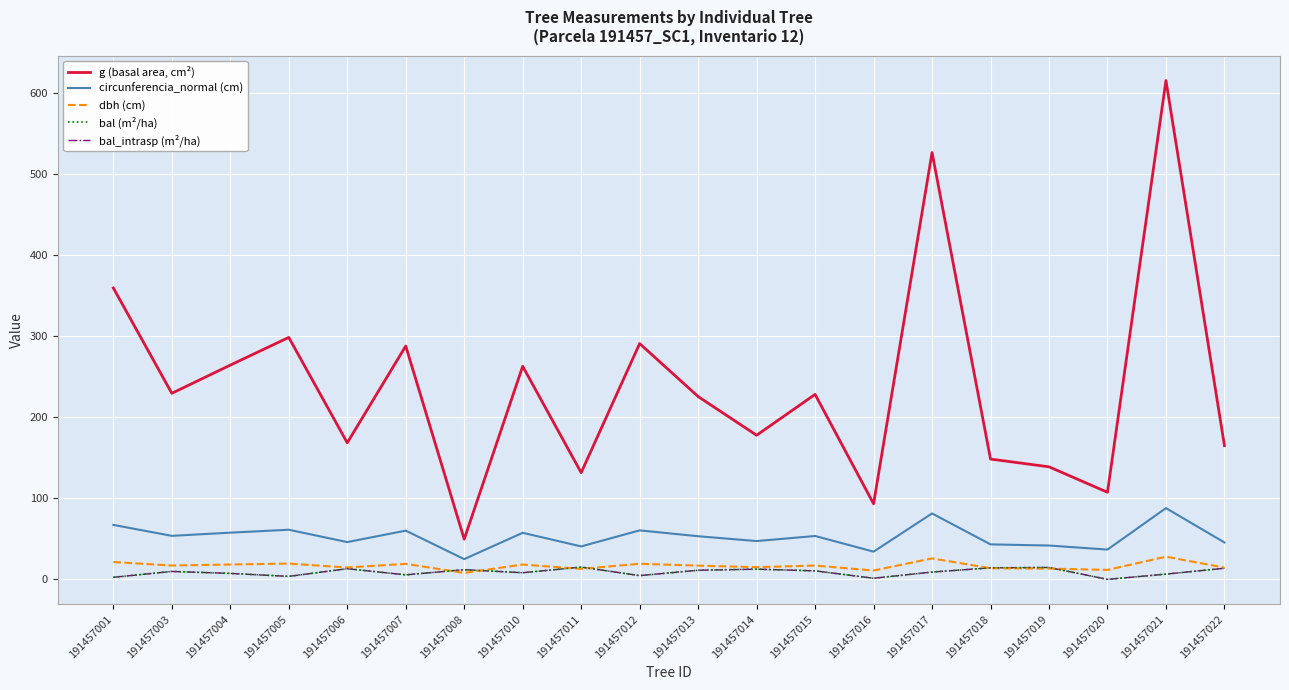

What is the sum of the circunferencia_normal (cm) values at 191457014 and 191457007?

107.4